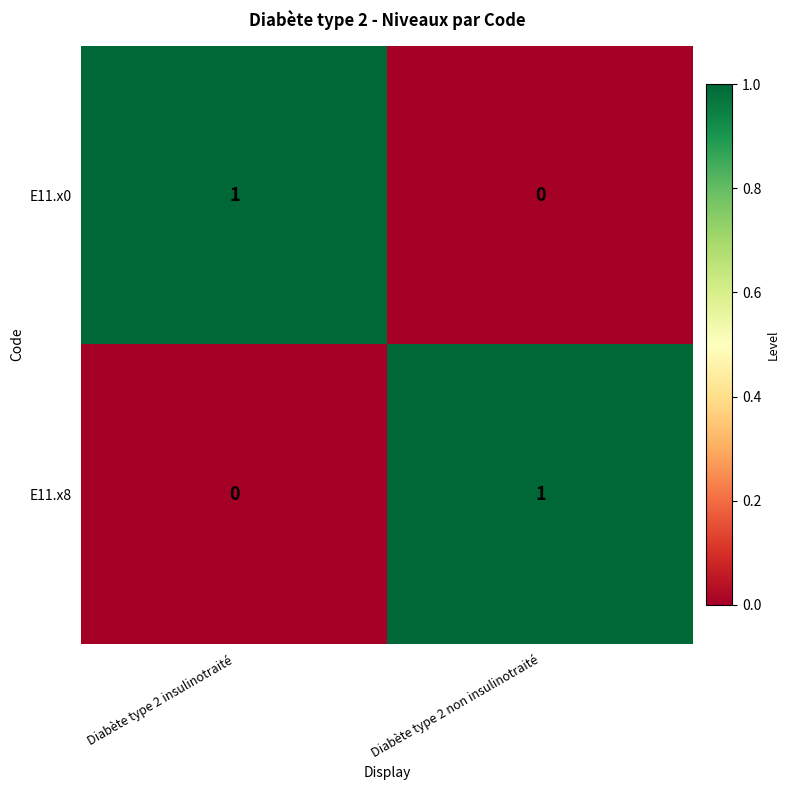

Where is E11.x8 nearest to the value 0?

Diabète type 2 insulinotraité